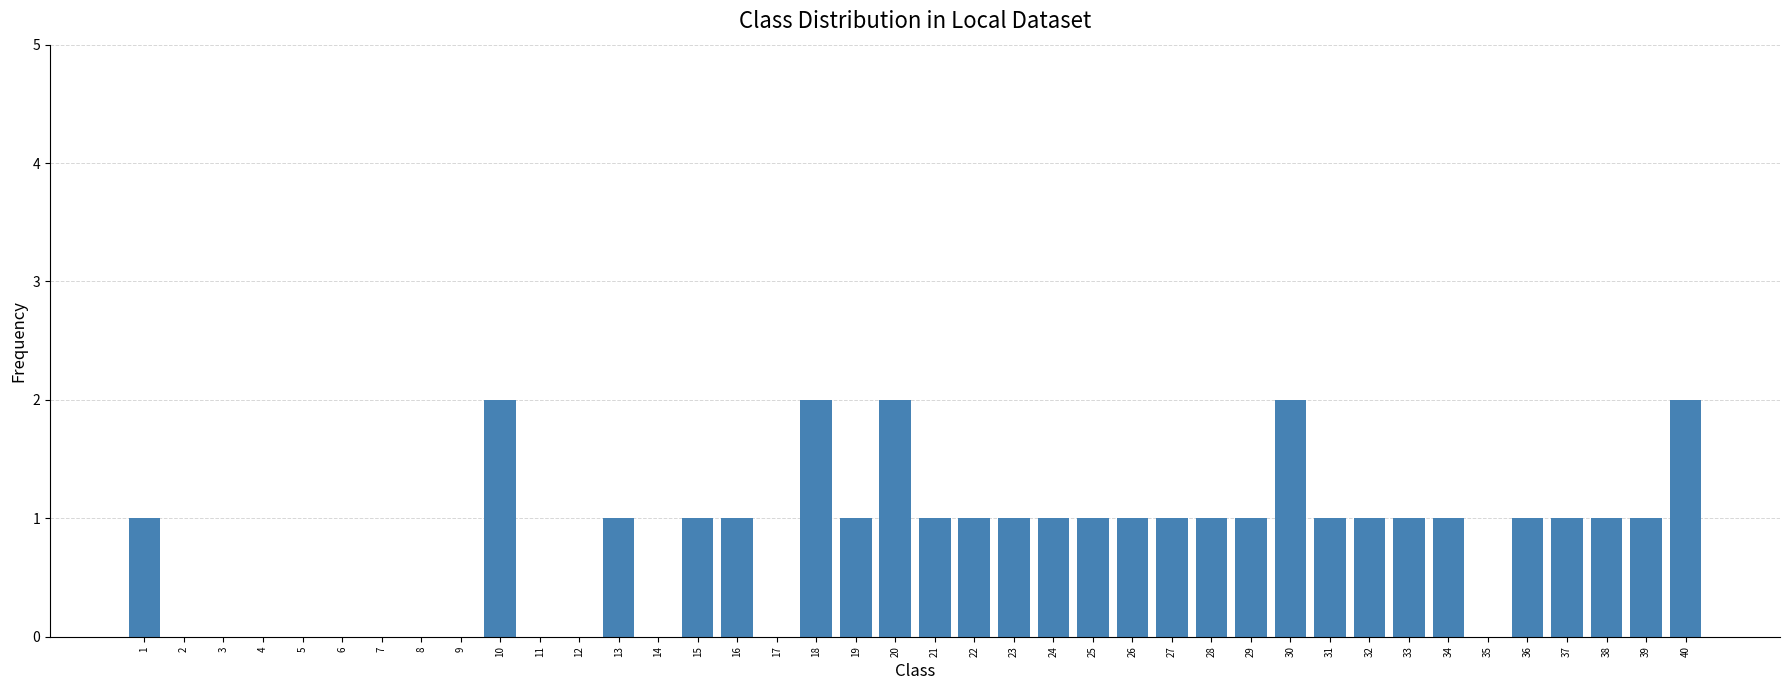

Approximately how many times larger is the value at 31 compared to 13?

1.0